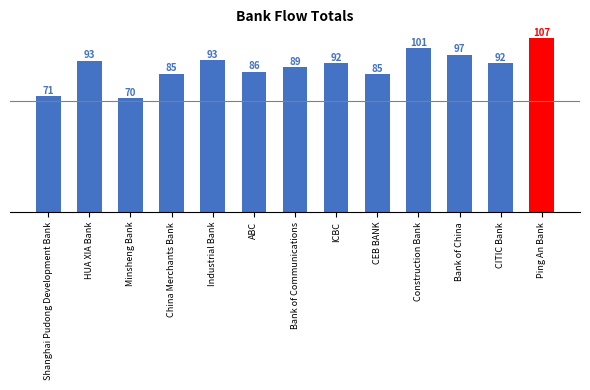

What is the label of the 10th bar from the right?

China Merchants Bank